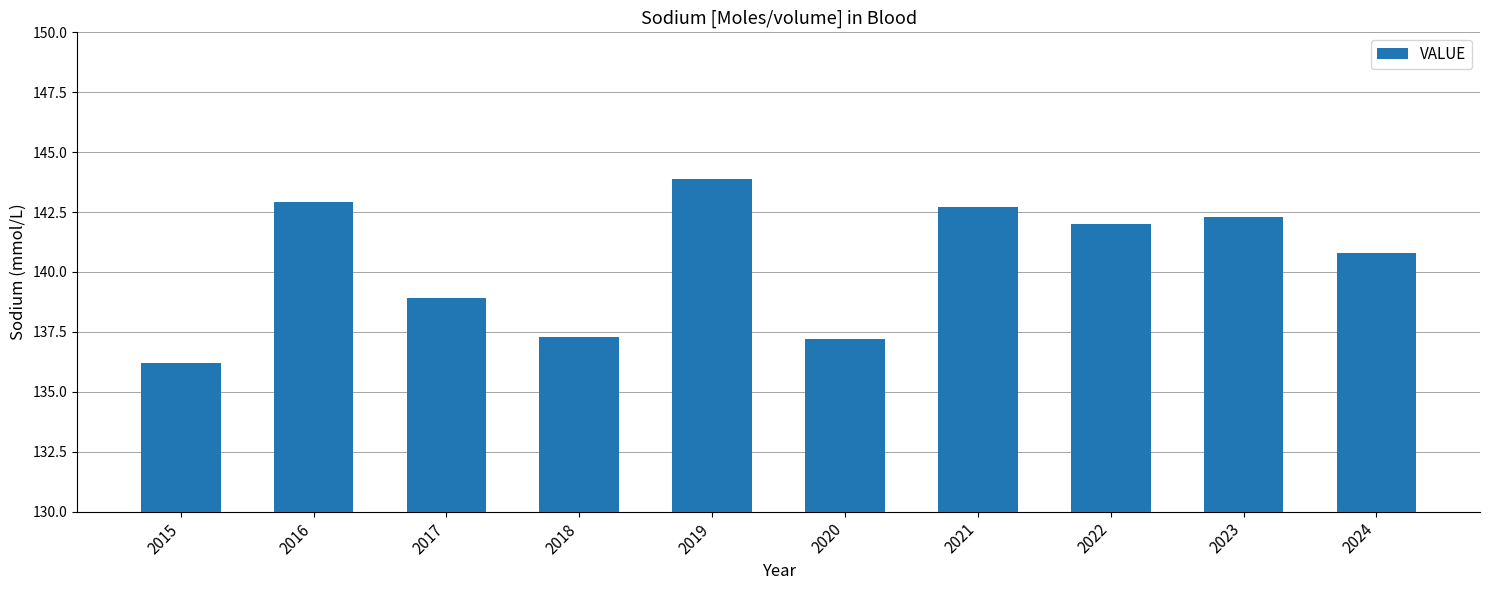

What is the change in value from 2018 to 2021?

+5.4